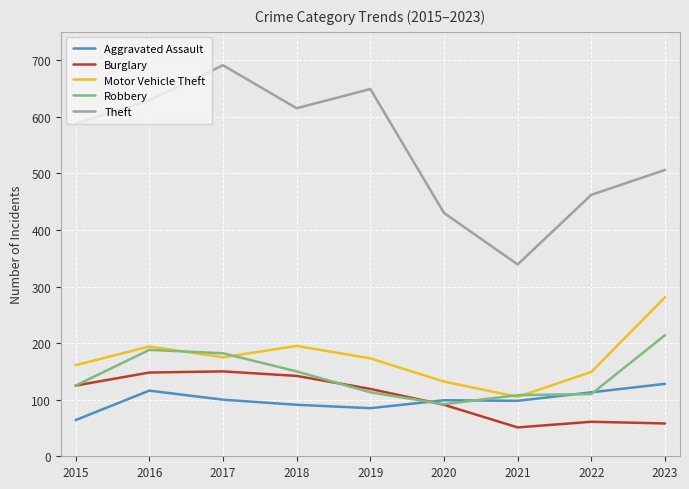

What is the approximate value of Robbery at 2016, to the nearest 5?

190